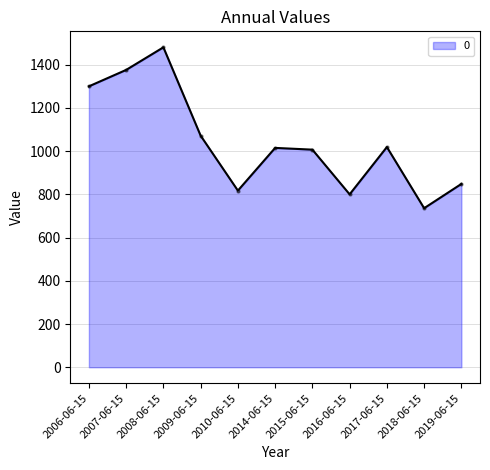

The value at 2016-06-15 is 361.5. True or false?

False